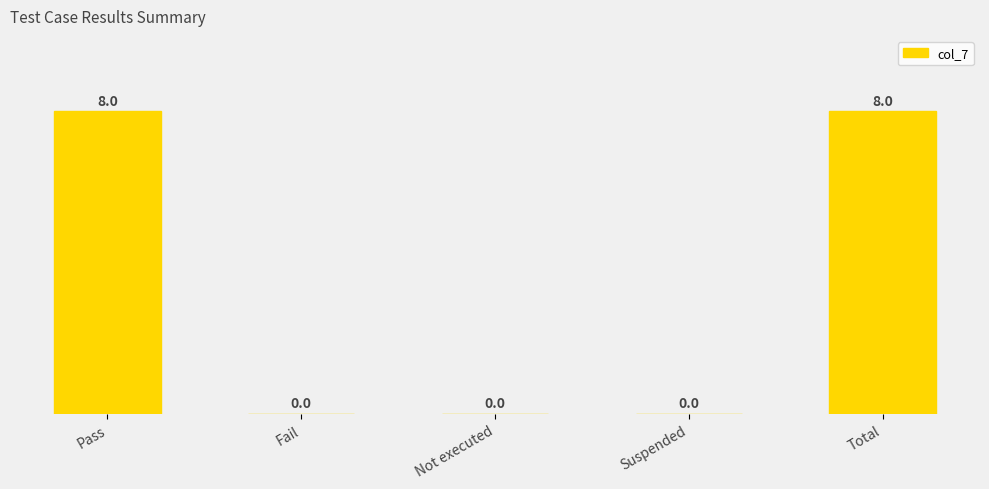

Reading left to right, transcribe all the data shown in this chart.

8	0	0	0	8